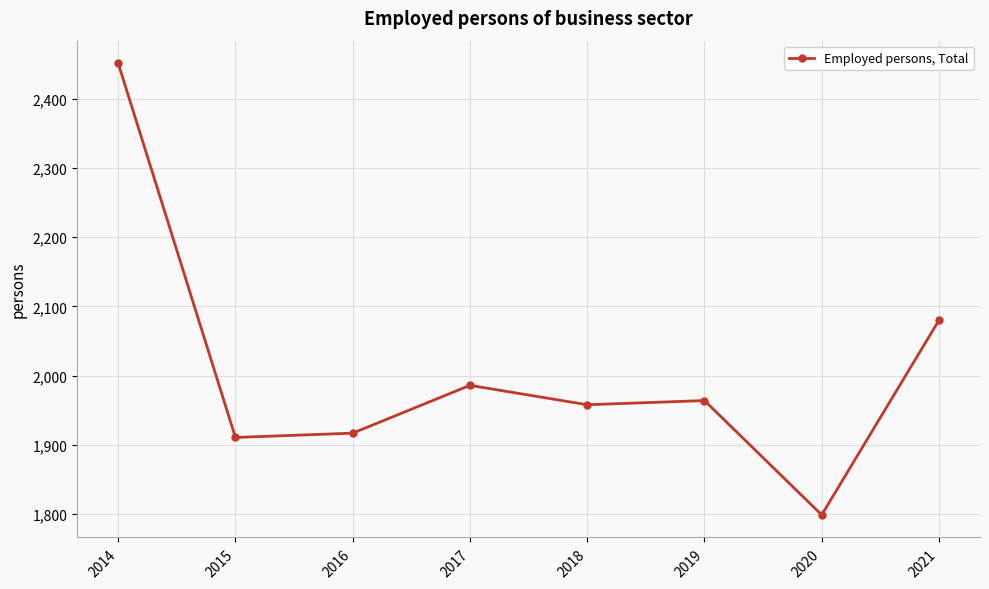

How many lines are shown in the chart?

1